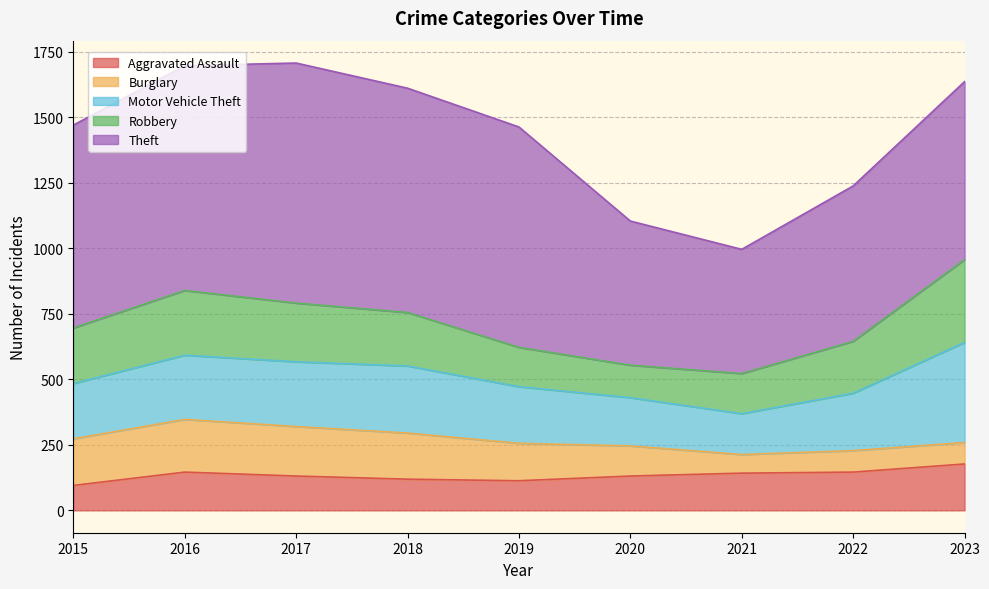

What are all the series names shown in the legend?

Aggravated Assault, Burglary, Motor Vehicle Theft, Robbery, Theft